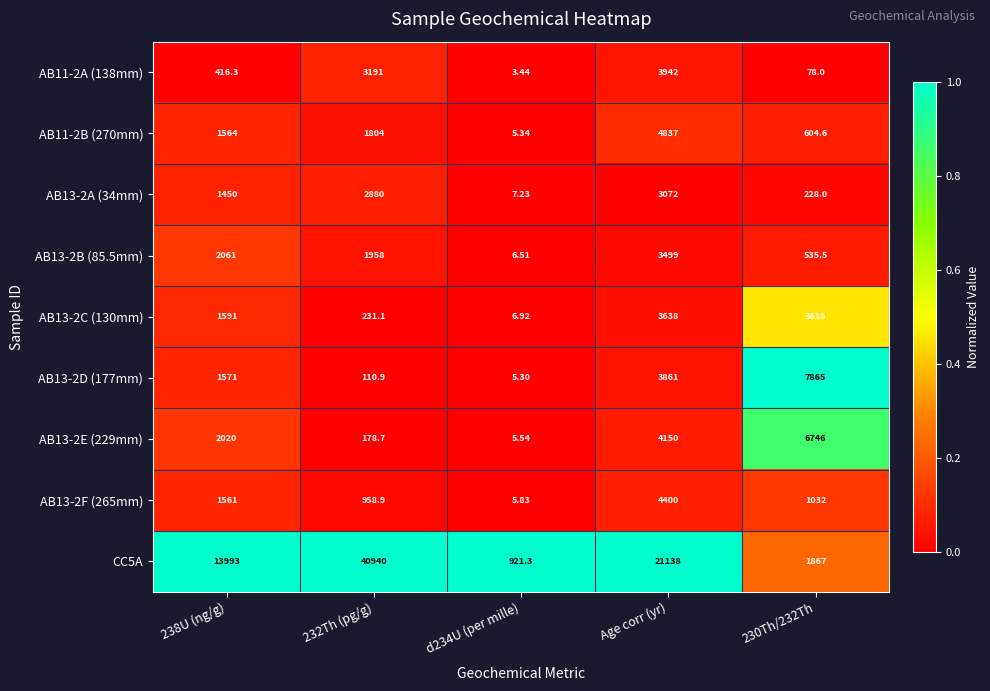

How many categories are shown in the chart?

5